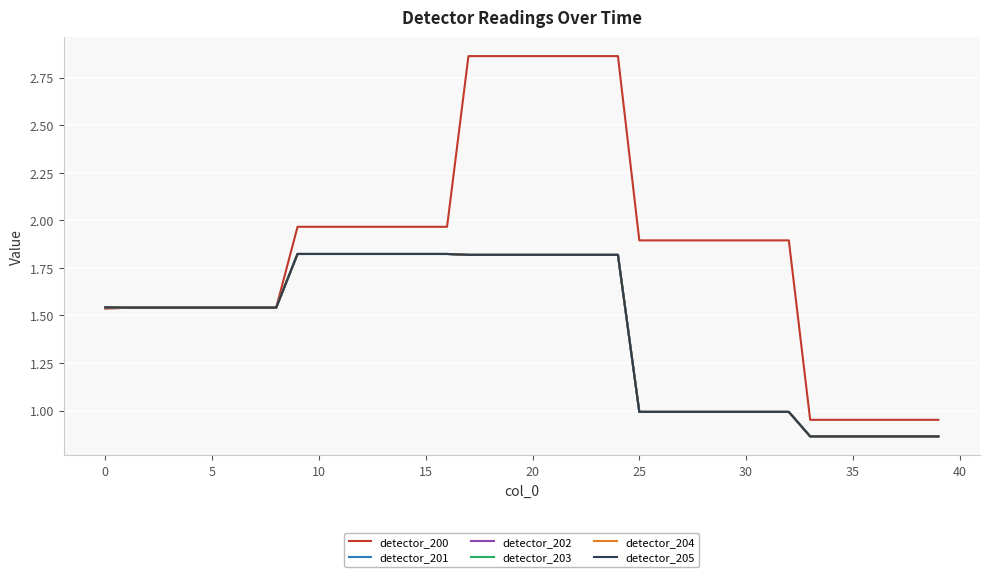

Which series has the largest total across all categories?

detector_200